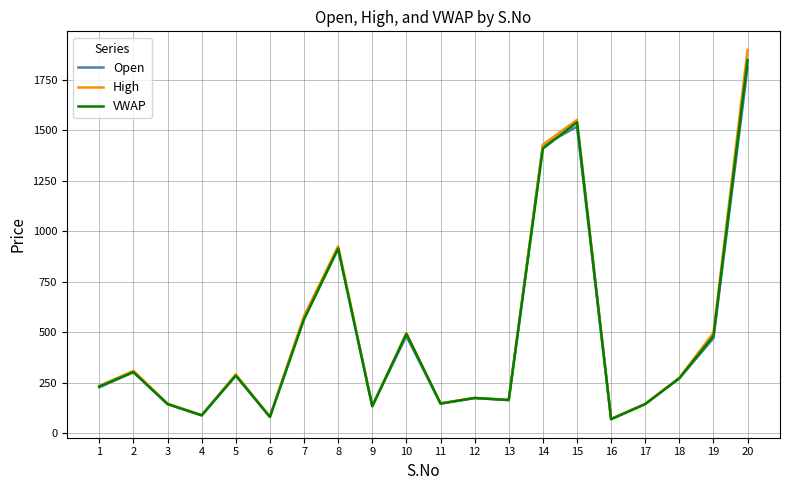

What is the difference between the highest and lowest values at 16?

1.9